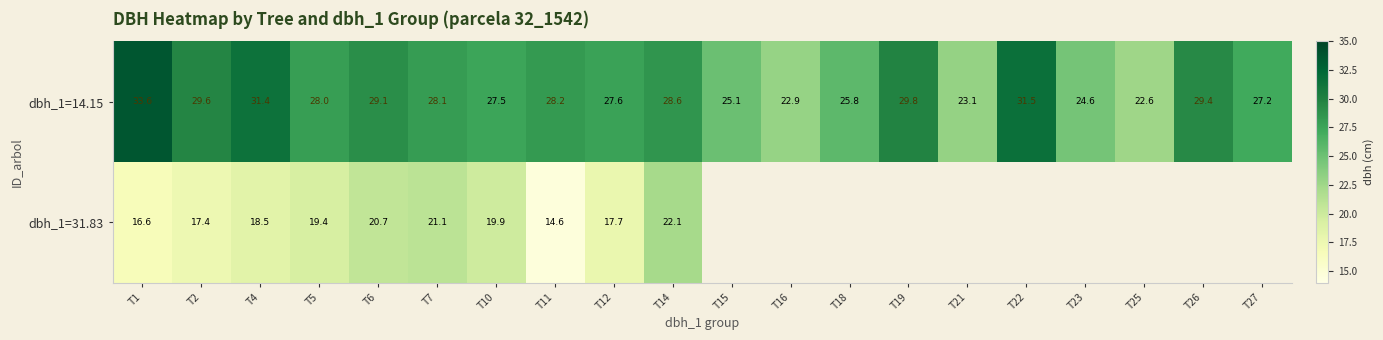

What is the sum of all dbh_1=14.15 values?

553.6